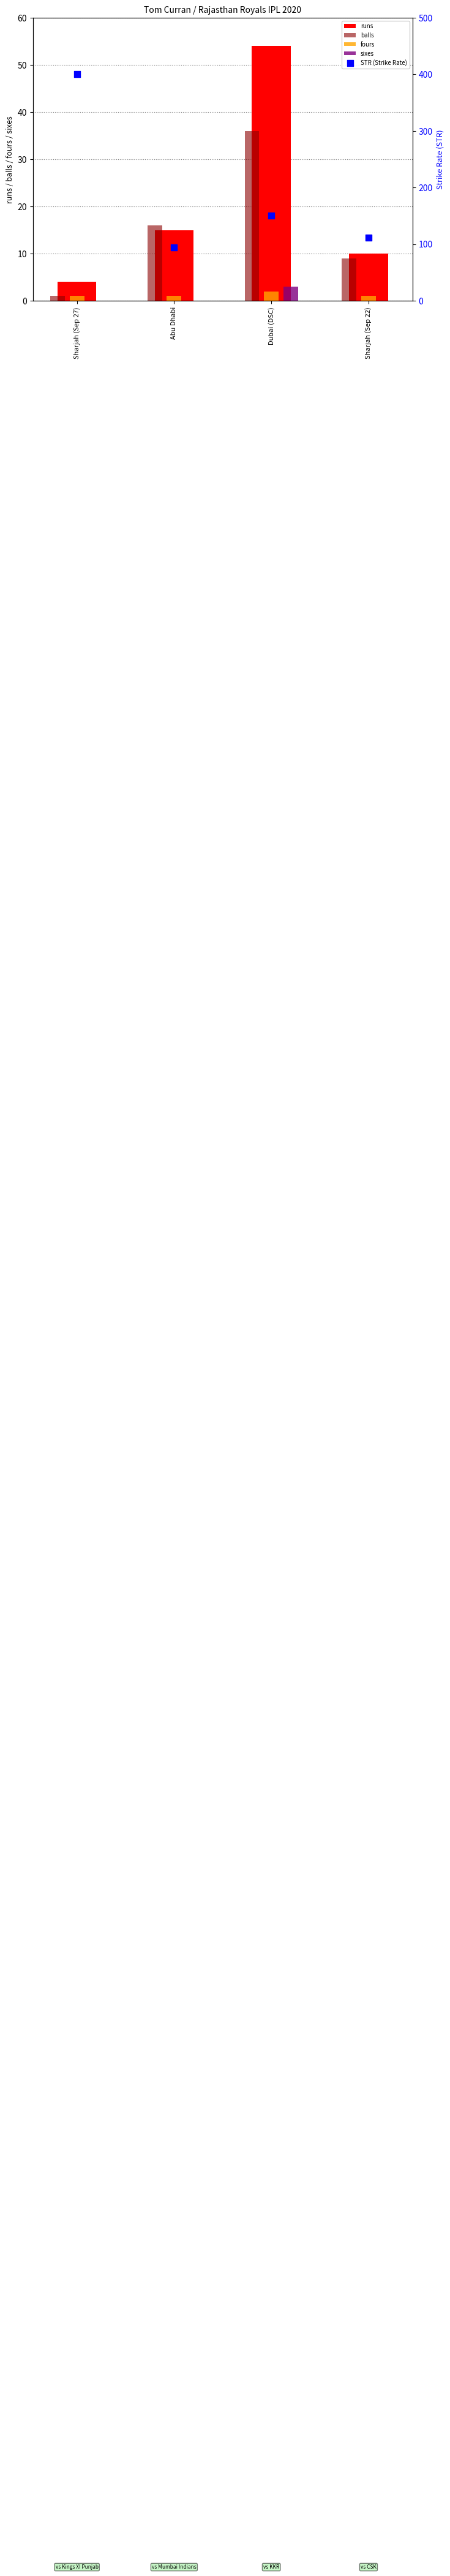

What is the total value across all series at Abu Dhabi?

125.8